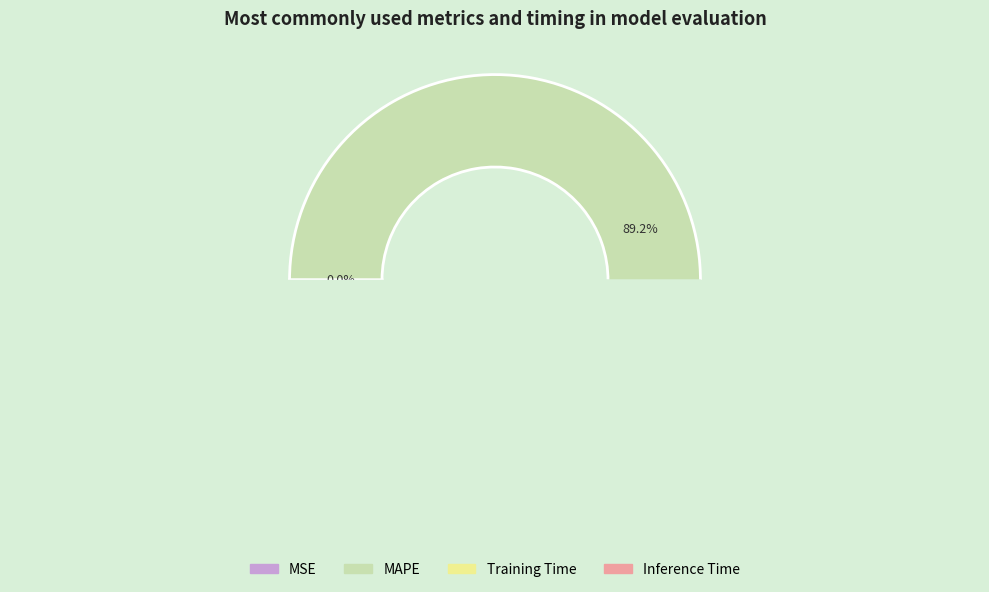

Is MAPE the majority of the pie?

Yes